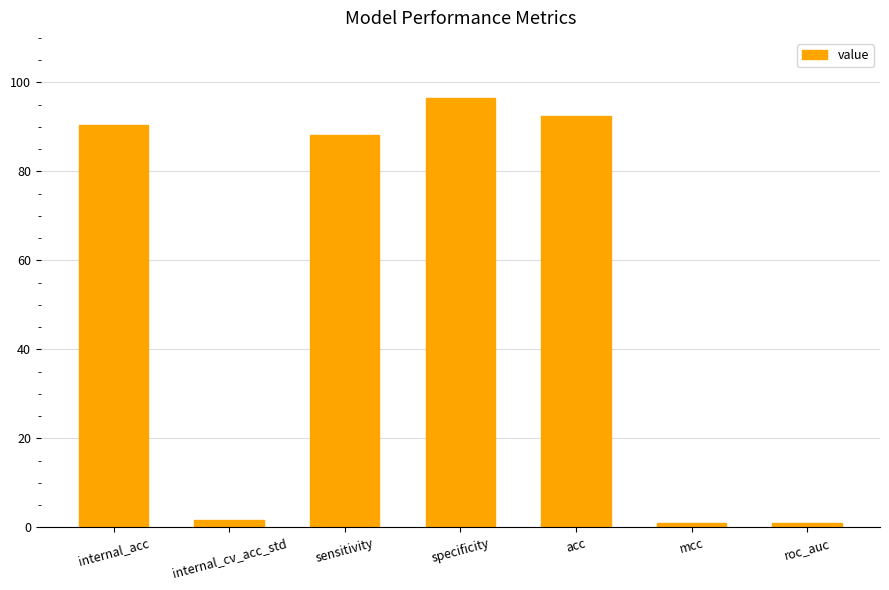

Reading left to right, what are all the values shown in this chart?

90.5	1.7	88.2	96.5	92.4	0.9	0.9